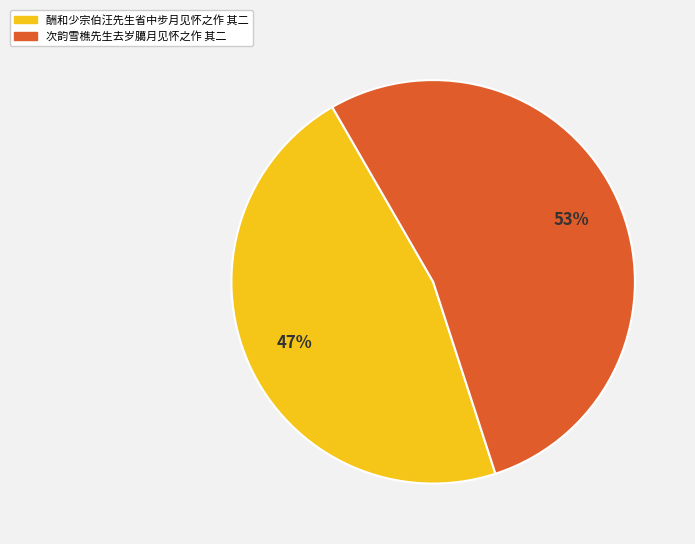

How many slices are in this pie chart?

2